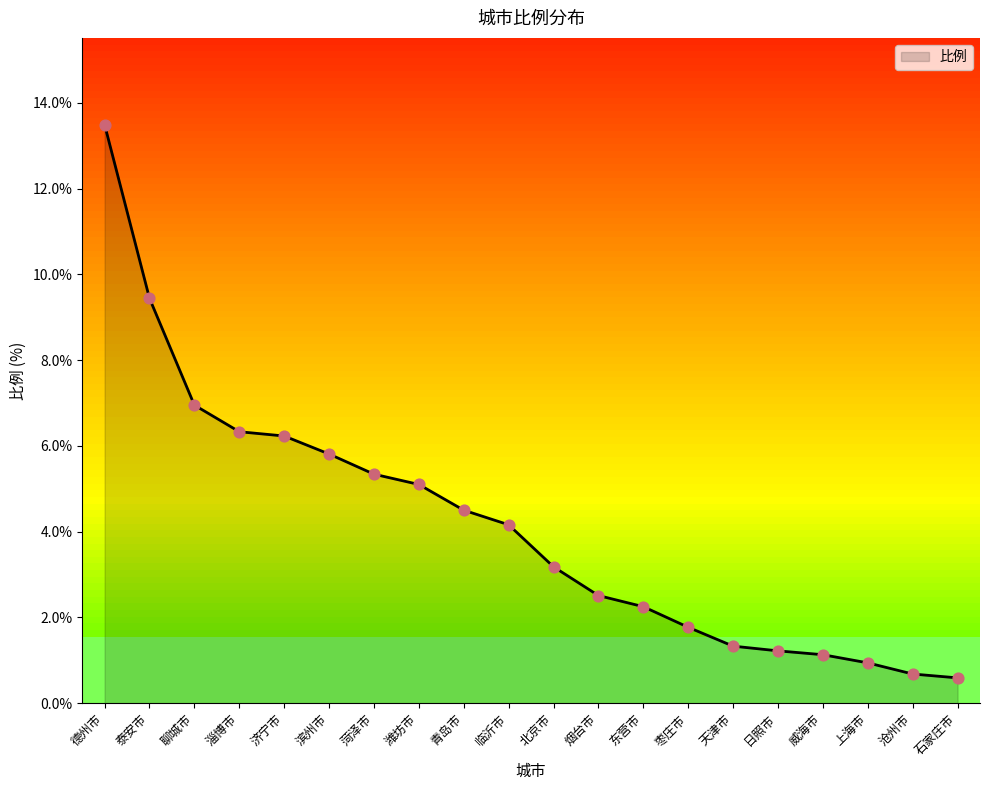

Between 烟台市 and 聊城市, which is larger?

聊城市